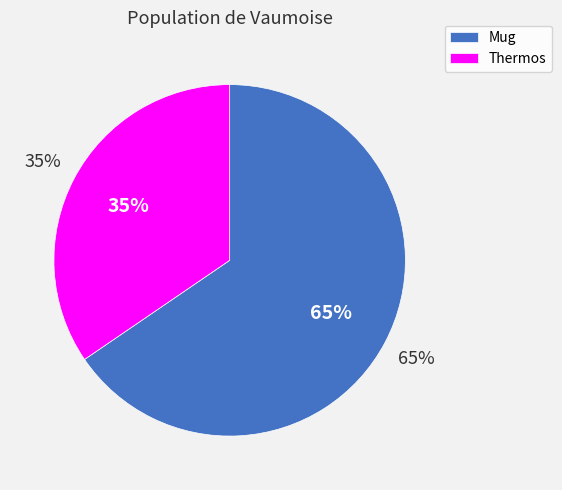

What percentage is the Mug slice, to the nearest percent?

65%